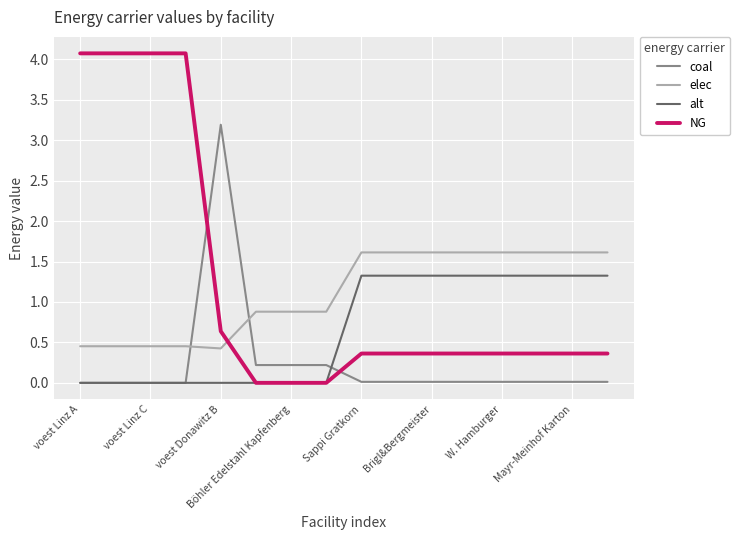

How many times do NG and elec cross each other?

1